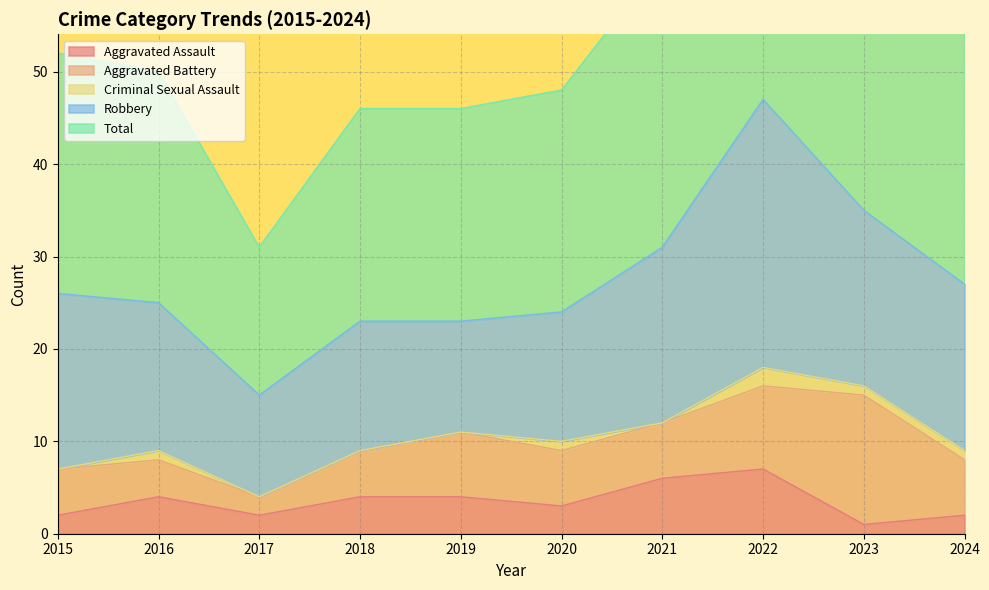

What is the maximum value shown in the chart?

47